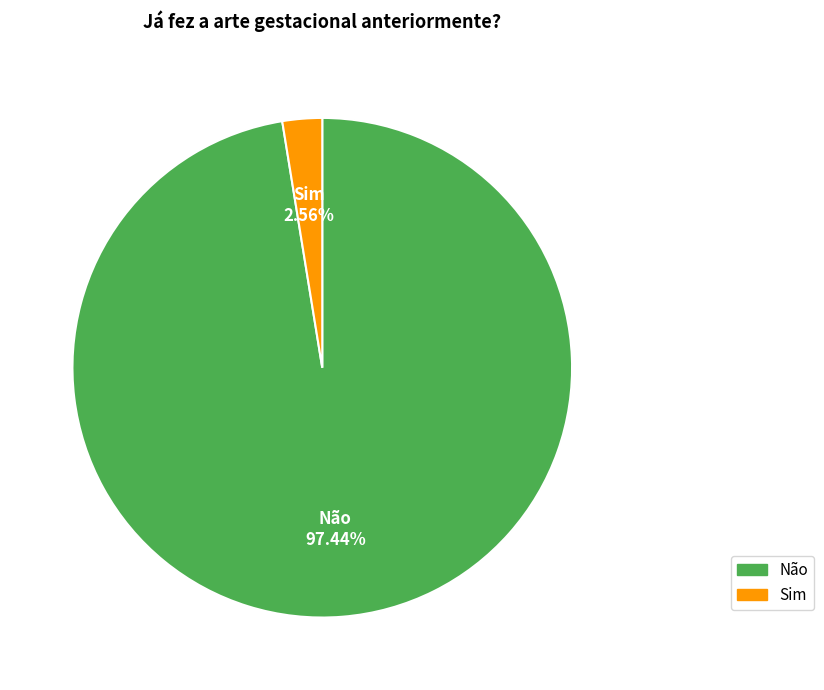

Which category accounts for the majority?

Não